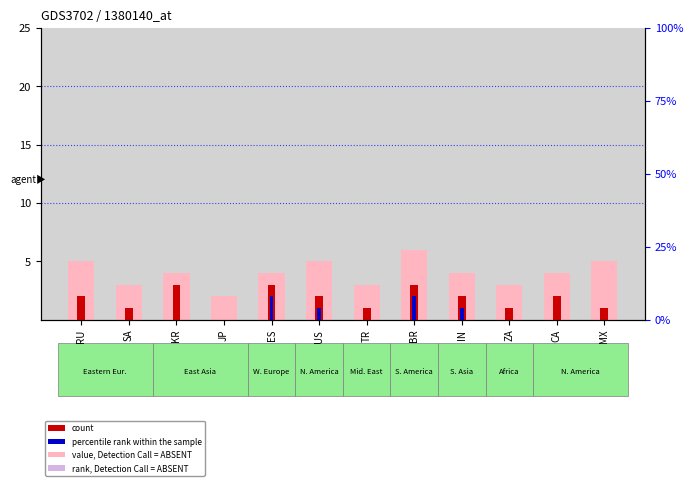

Reading left to right, list all the values displayed in this chart.

value, Detection Call = ABSENT: 5	3	4	2	4	5	3	6	4	3	4	5
count: 2	1	3	0	3	2	1	3	2	1	2	1
percentile rank within the sample: 0	0	0	0	2	1	0	2	1	0	0	0